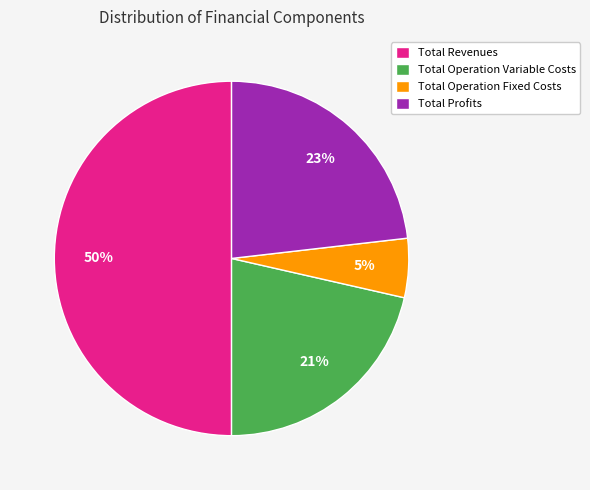

Which slice is the smallest?

Total Operation Fixed Costs